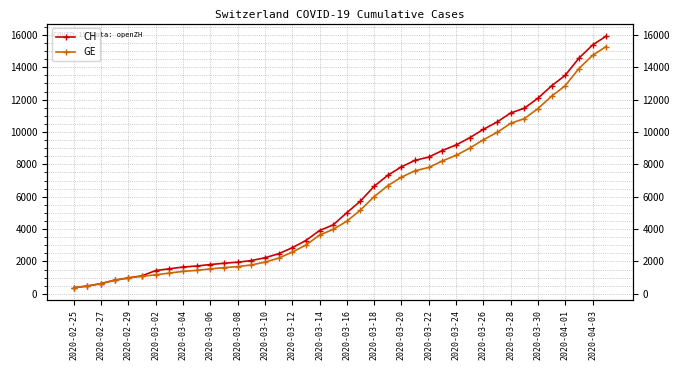

What position from the right is 33?

7